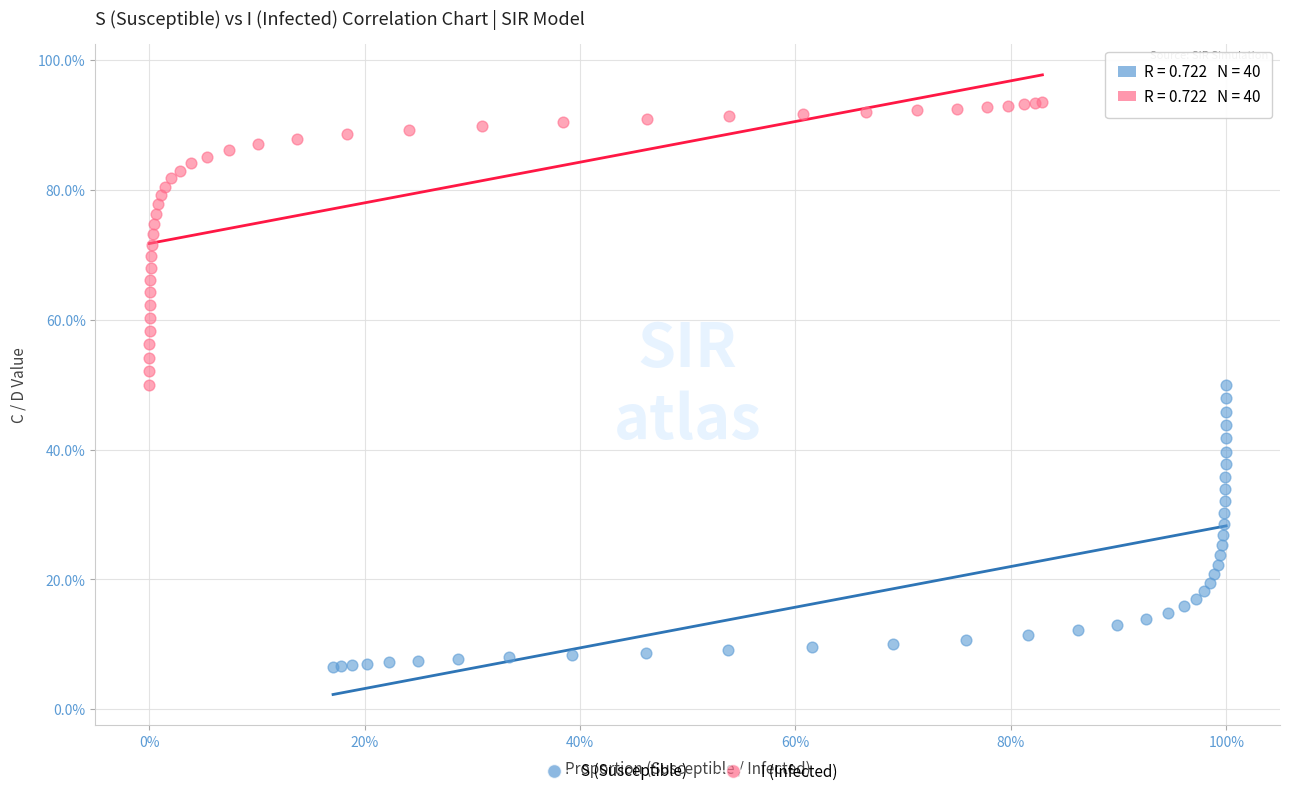

What are all the series names shown in the legend?

S (Susceptible), I (Infected)